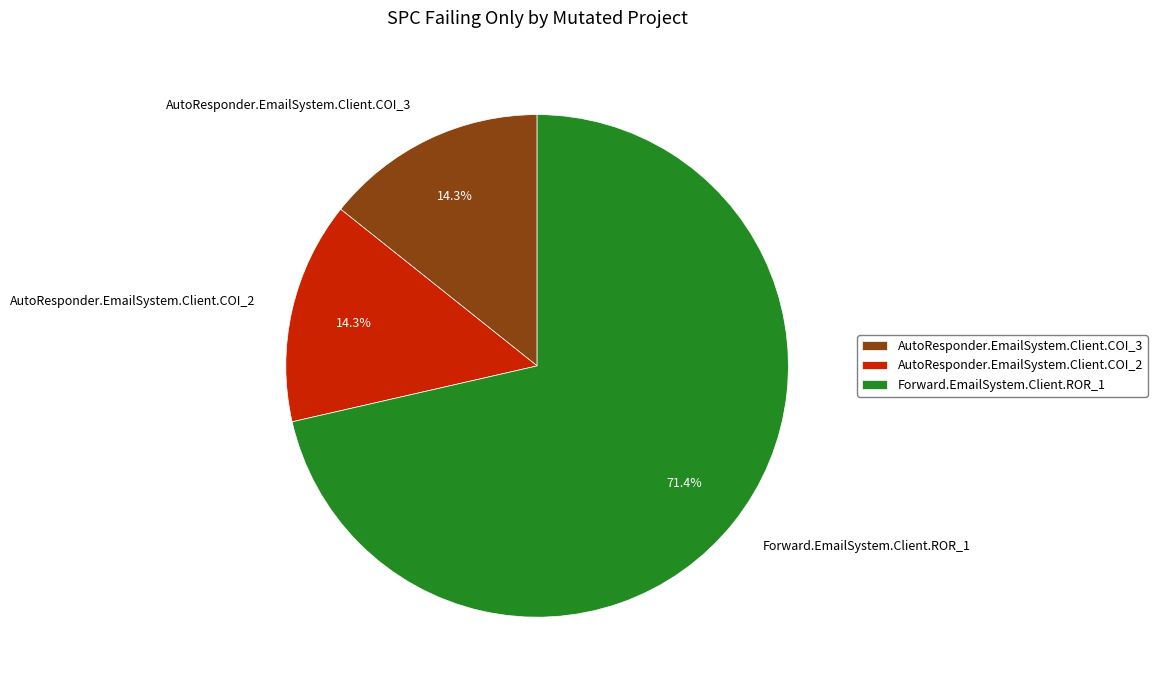

Does AutoResponder.EmailSystem.Client.COI_3 represent more than half of the total?

No